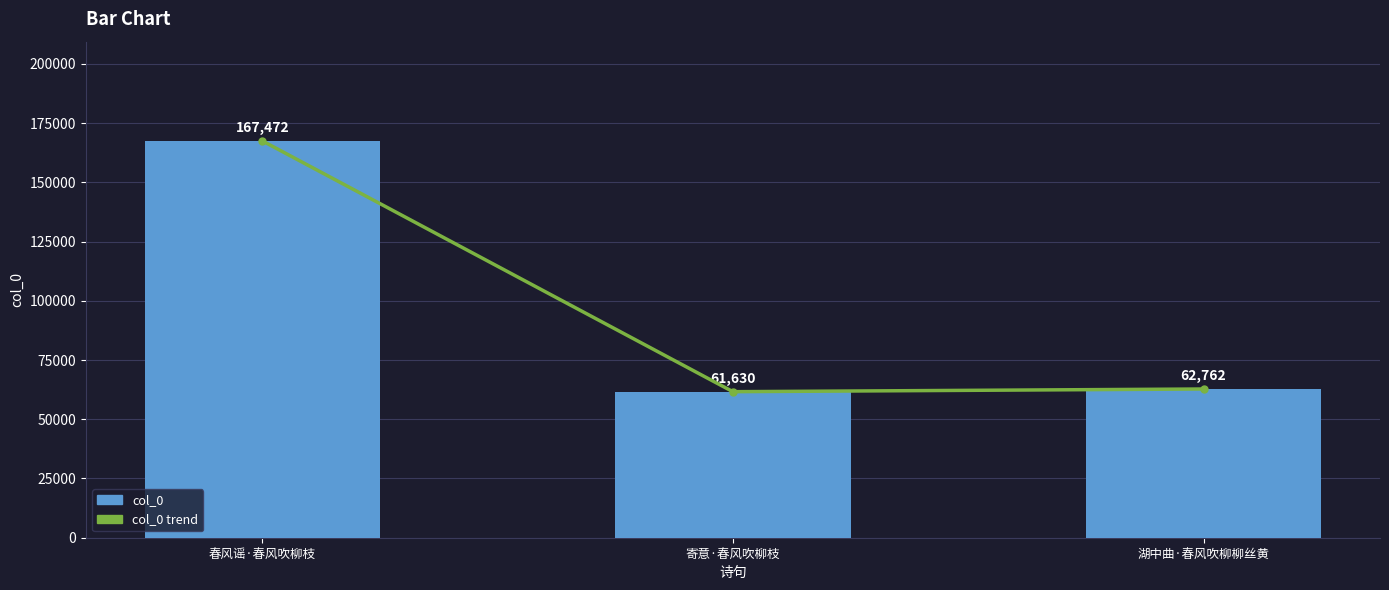

What are all the series names shown in the legend?

col_0 trend, col_0